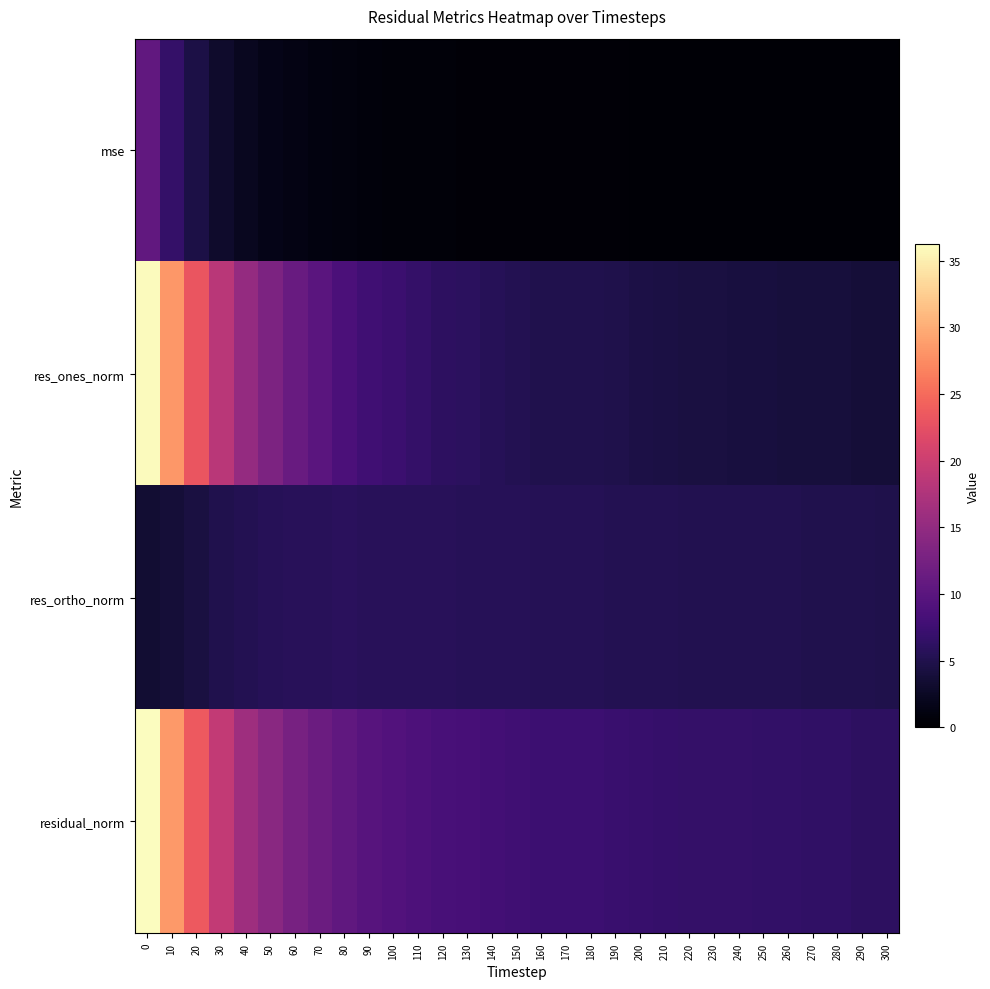

What is the maximum value shown in the chart?

36.2